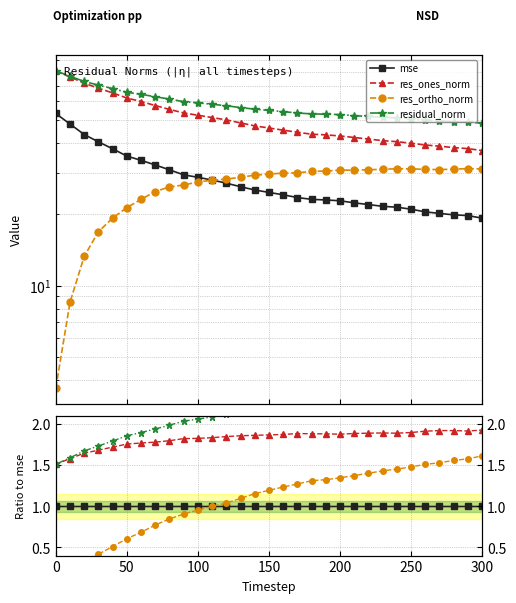

How many lines are shown in the chart?

4